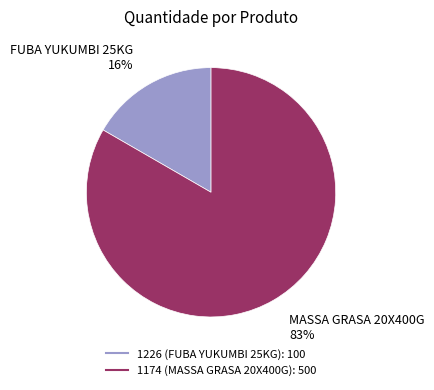

How many segments does this pie chart have?

2